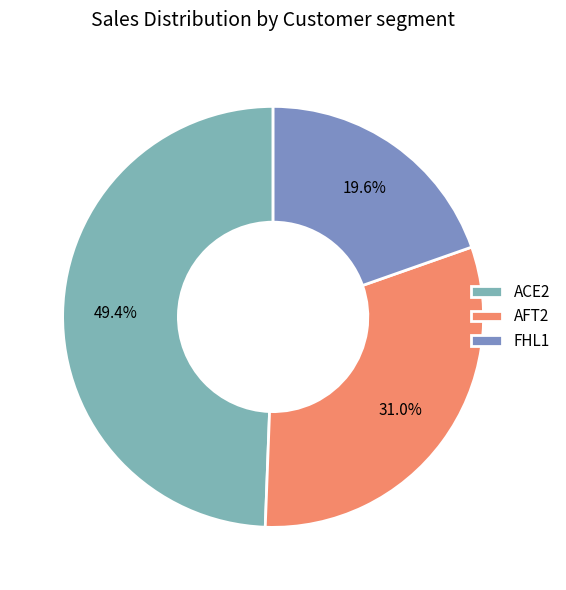

What percentage is the FHL1 slice, to the nearest percent?

20%